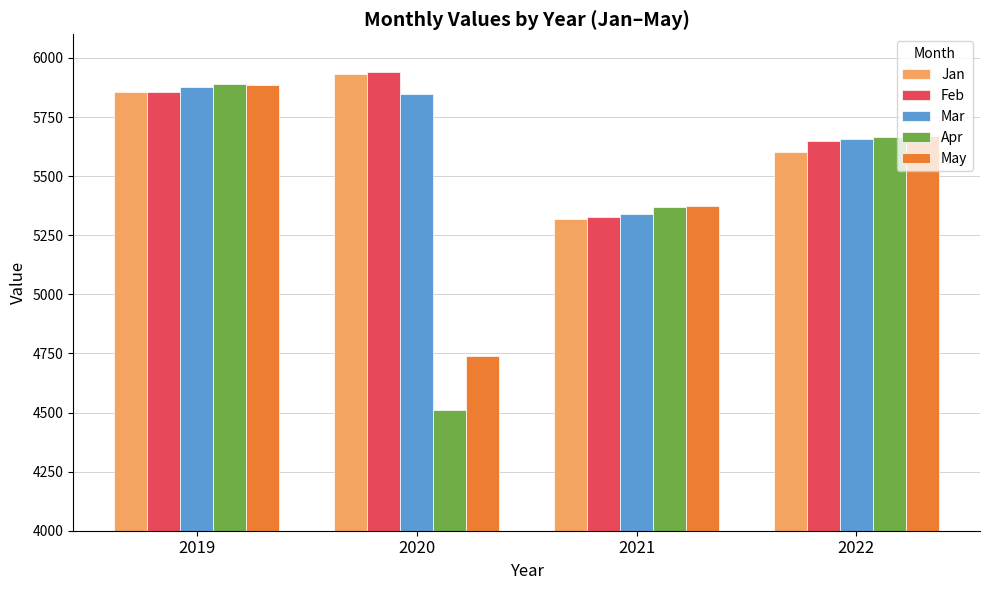

What is the total value across all series at 2019?

29362